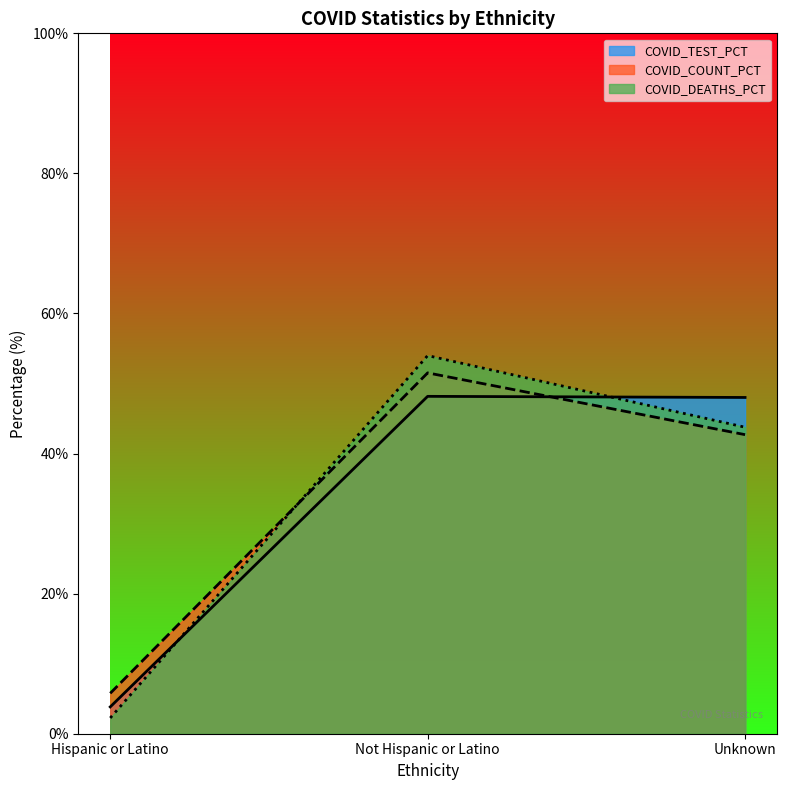

What is the difference between the COVID_DEATHS values at Not Hispanic or Latino and Hispanic or Latino?

51.7